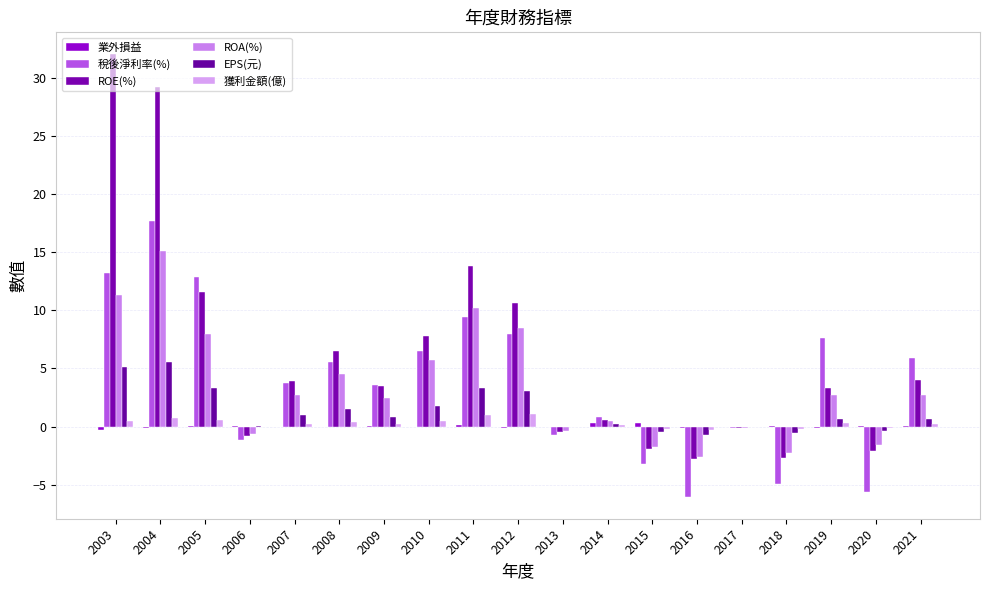

How many data points in 稅後淨利率(%) are above 3?

11